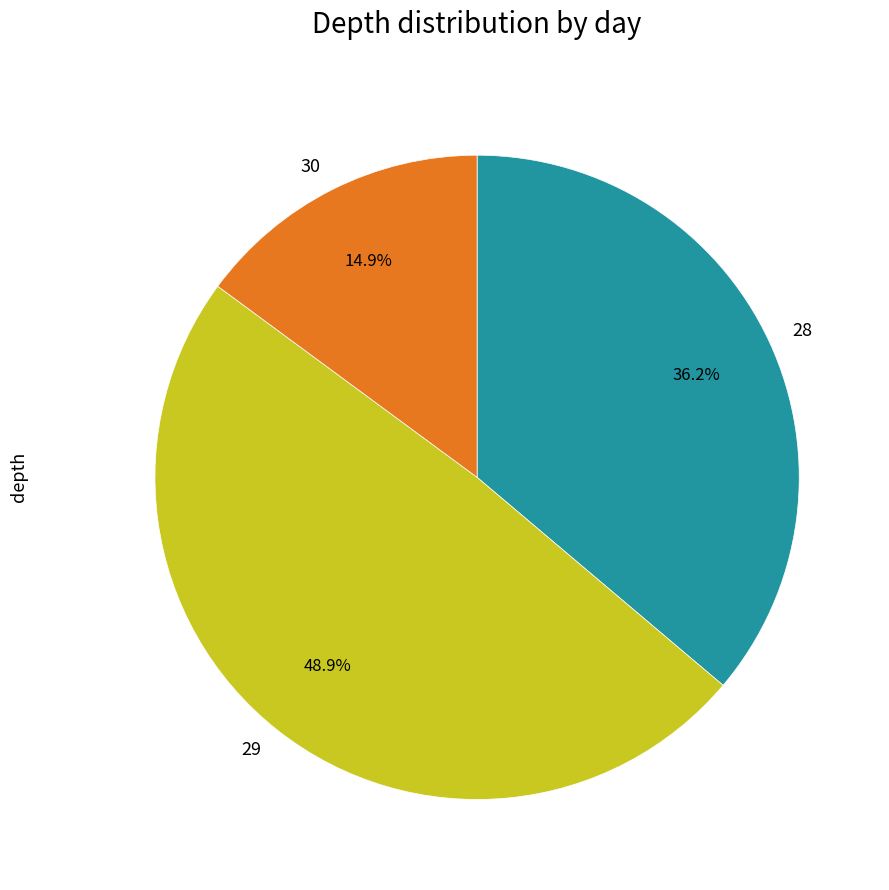

To the nearest percent, what is the combined percentage of 28 and 29?

85%